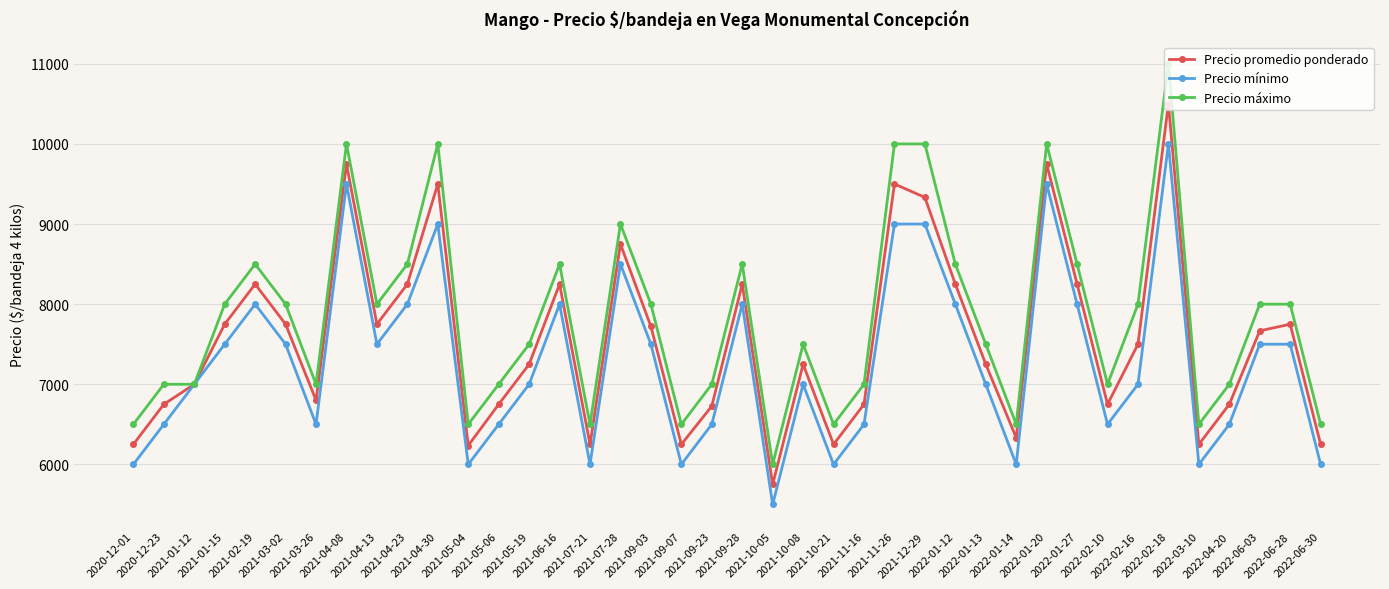

At 2021-10-21, list the series in order from largest to smallest.

Precio máximo, Precio promedio ponderado, Precio mínimo